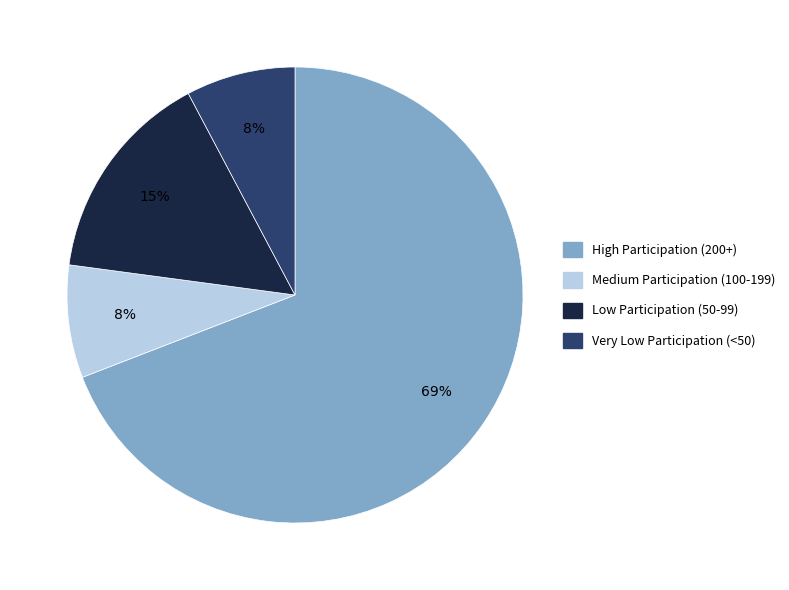

How many segments does this pie chart have?

4